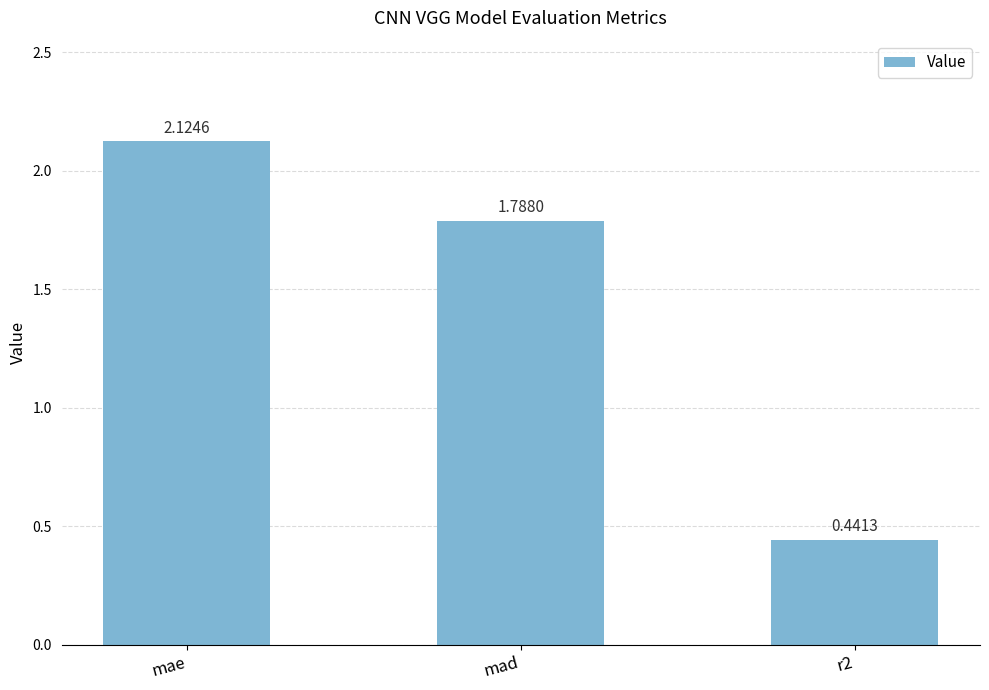

True or false: the data shows 2.8 at mad.

False